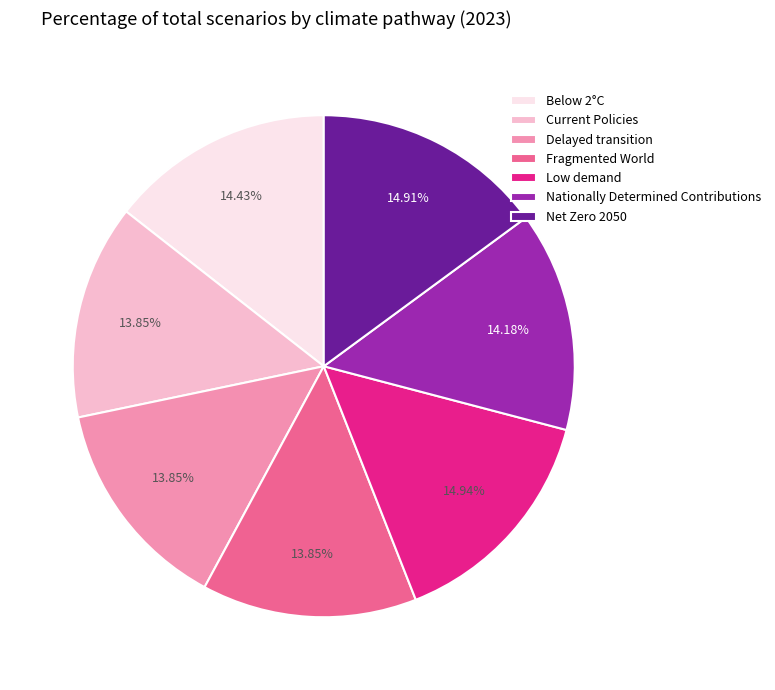

What percentage do Low demand and Fragmented World together represent?

28.8%